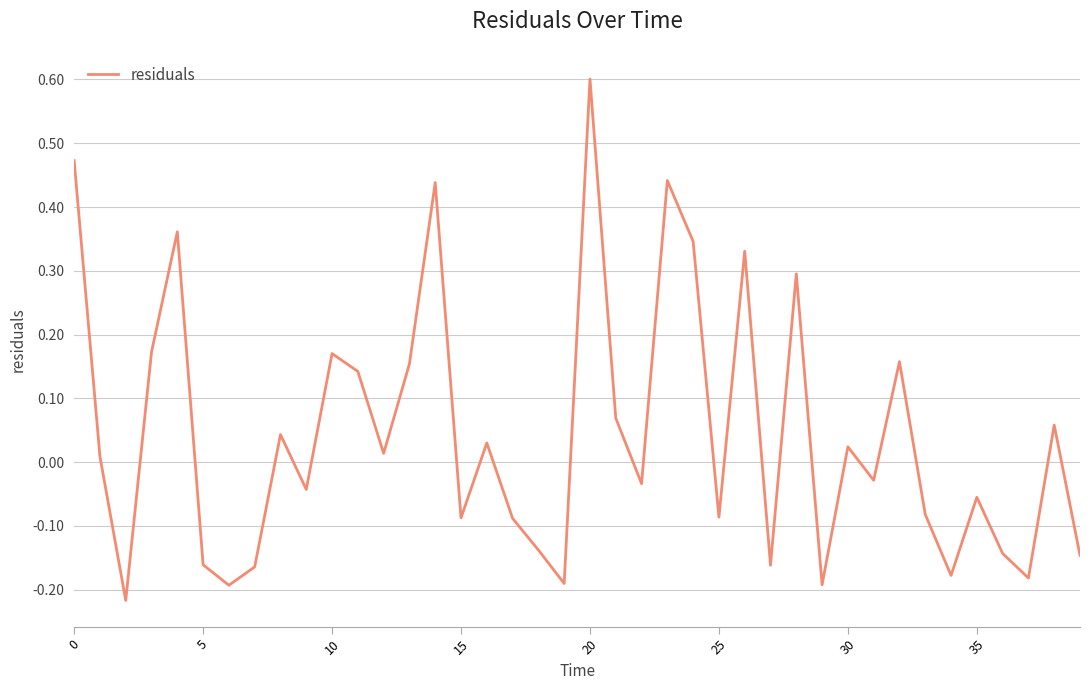

Is this an area chart (filled region under the line)?

No